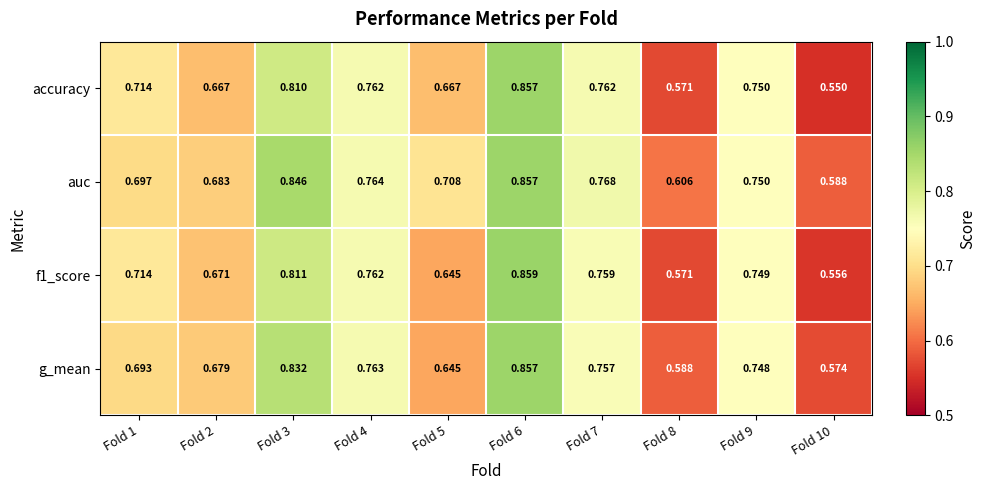

Which series has the largest total across all categories?

auc